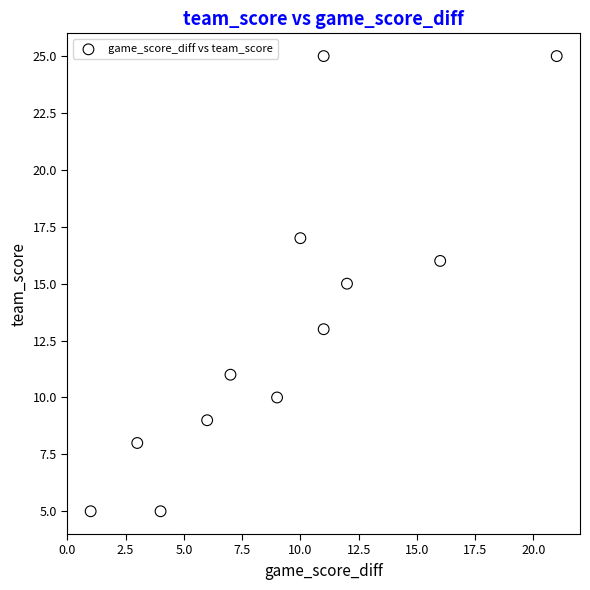

What is the average Y value?

13